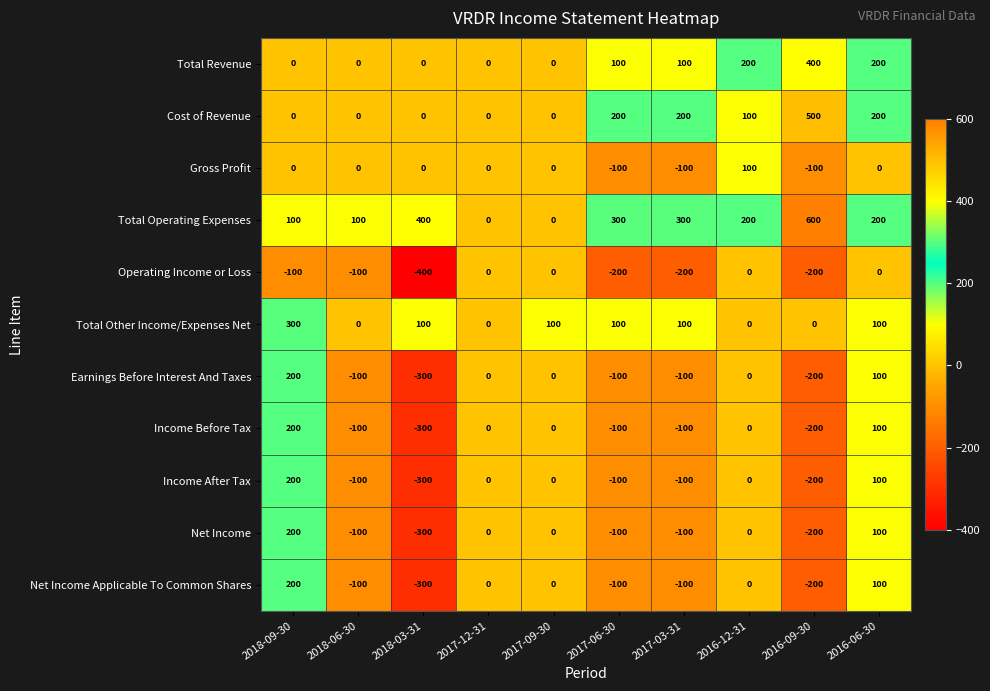

What is the average value of the Earnings Before Interest And Taxes series?

-50